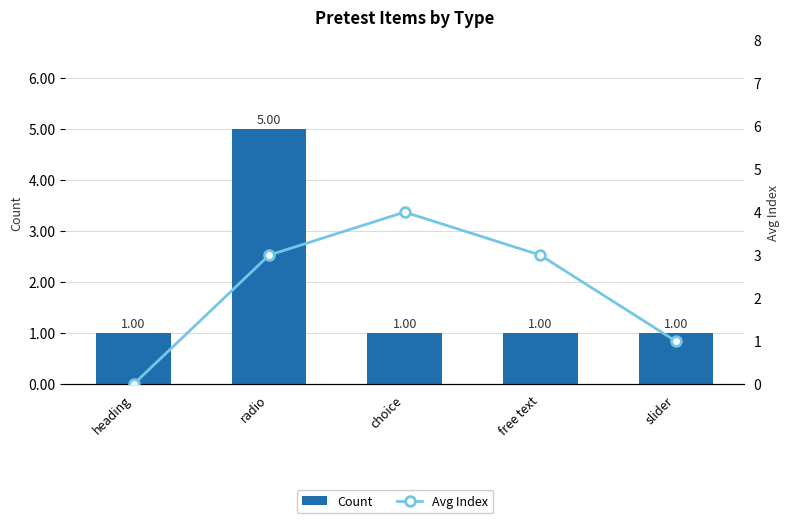

Count the number of categories in the chart.

5